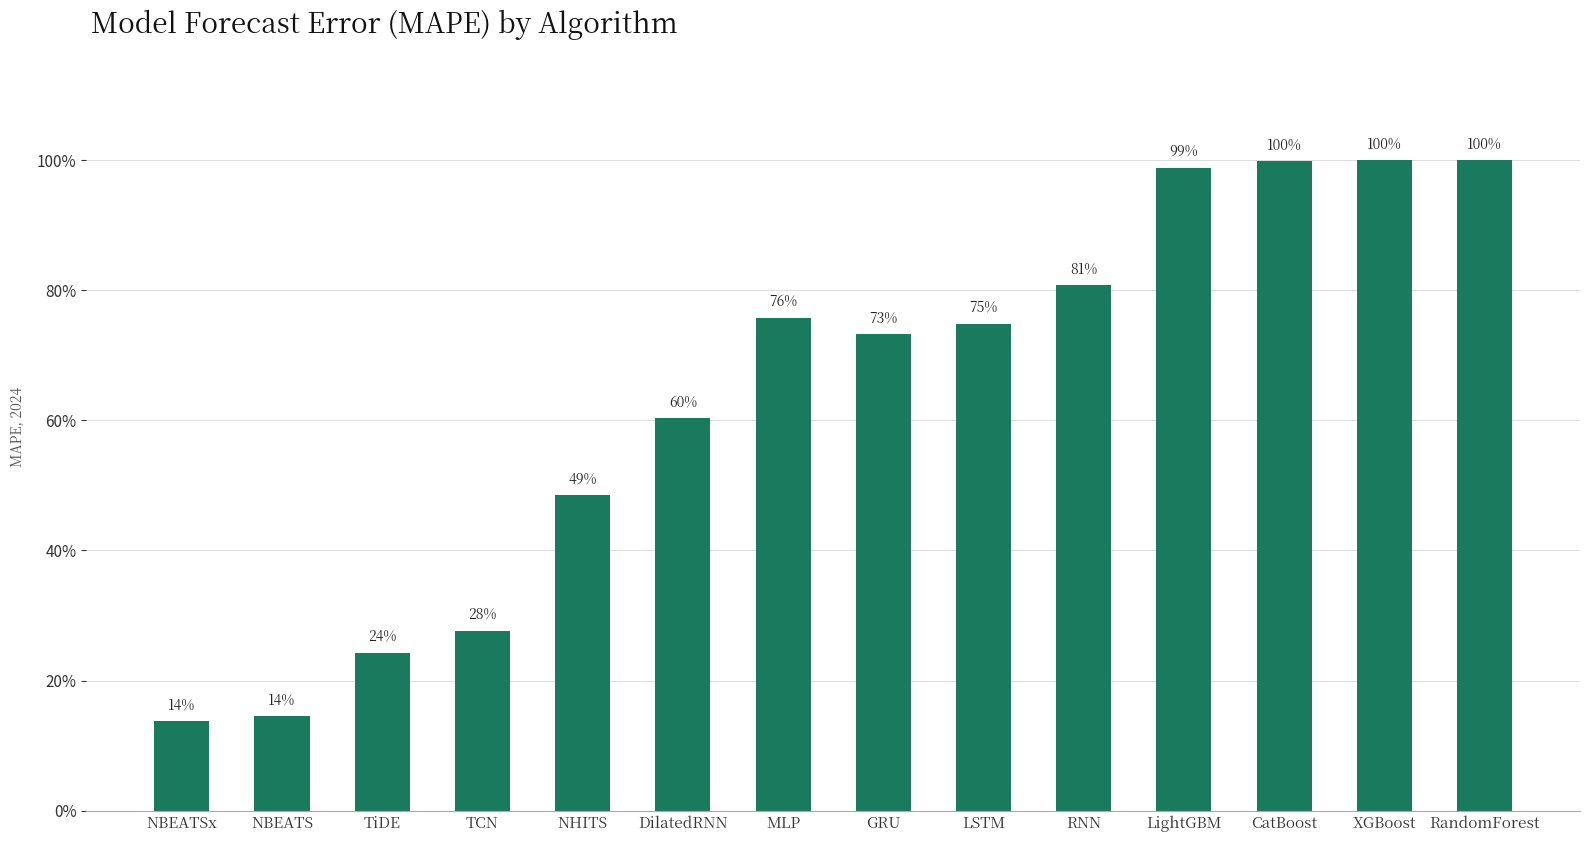

Does the chart contain any negative values?

No